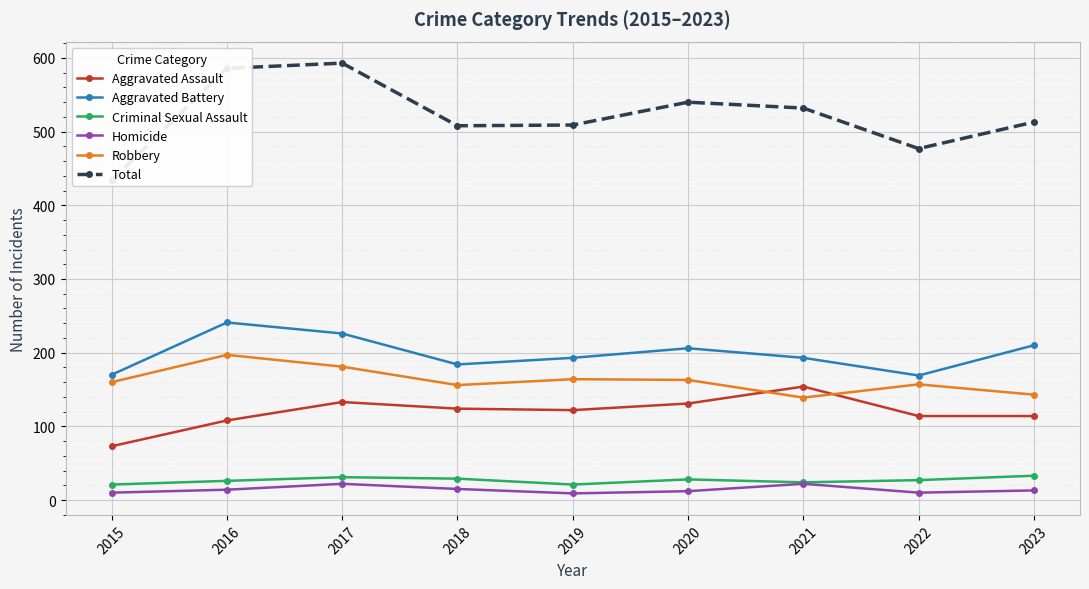

What is the average value of the Total series?

521